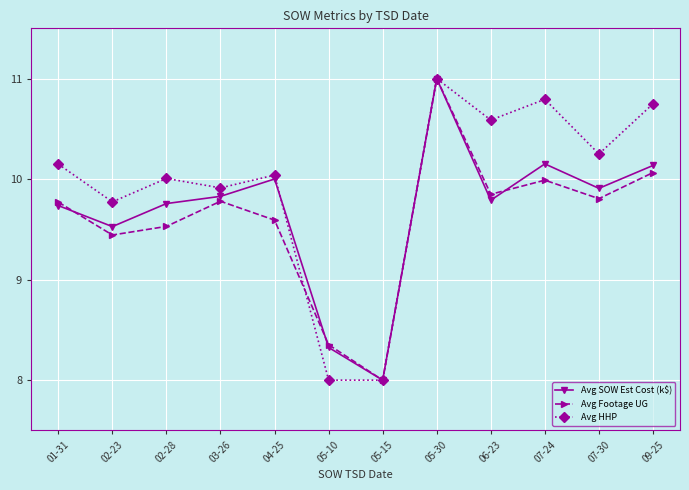

At which label does Avg Footage UG first exceed 9?

01-31